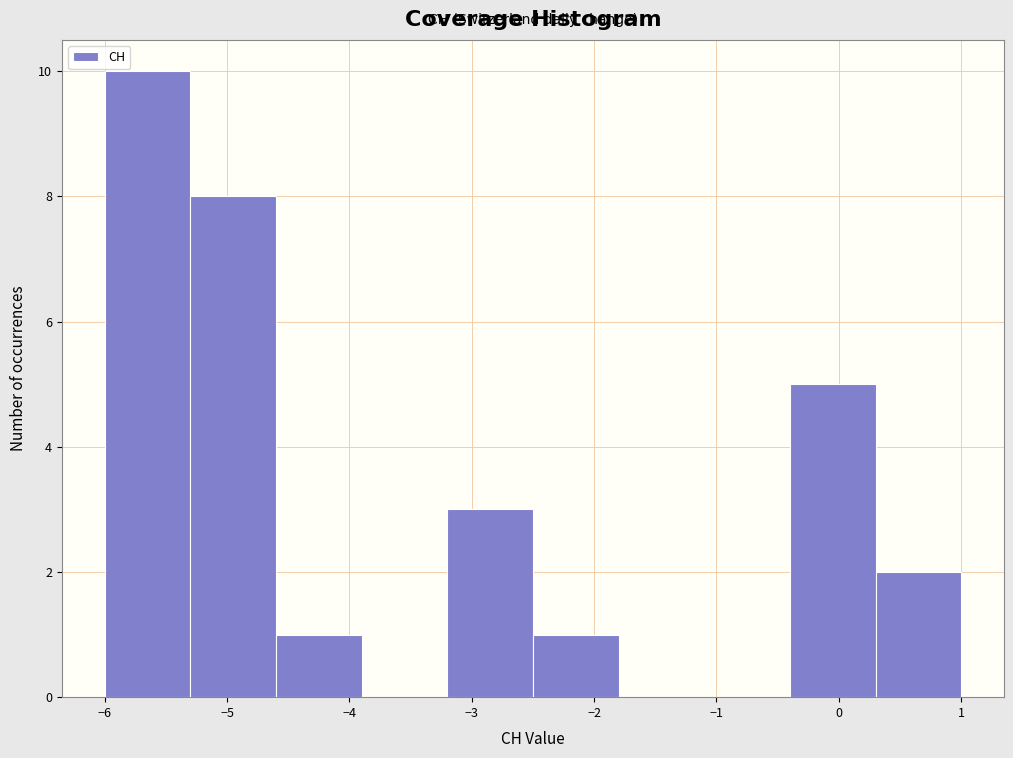

Over which range of the x-axis is the bar tallest?

-6.0 to -5.3